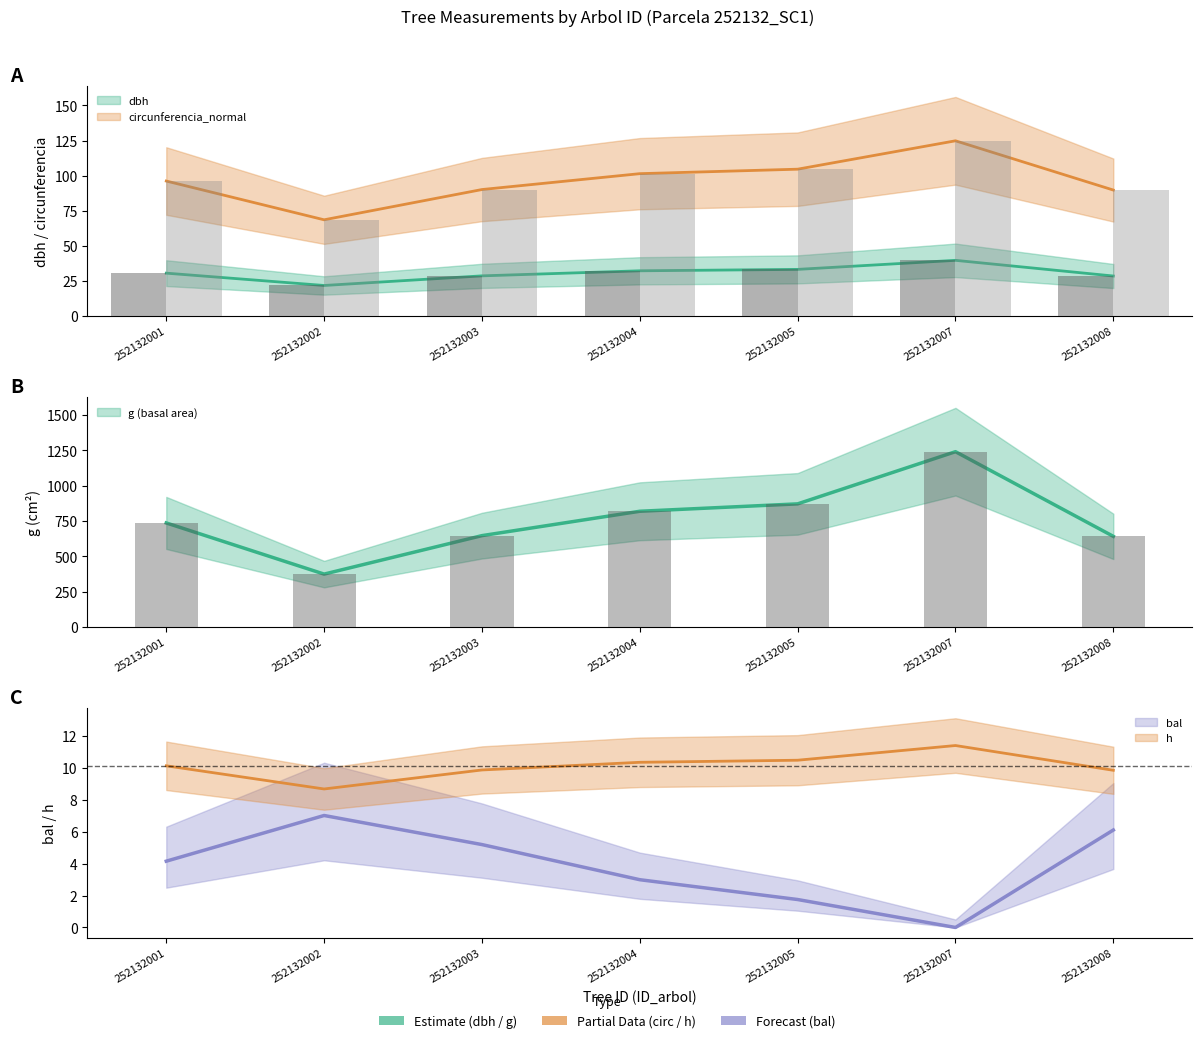

Which category has the highest value across all series?

252132007